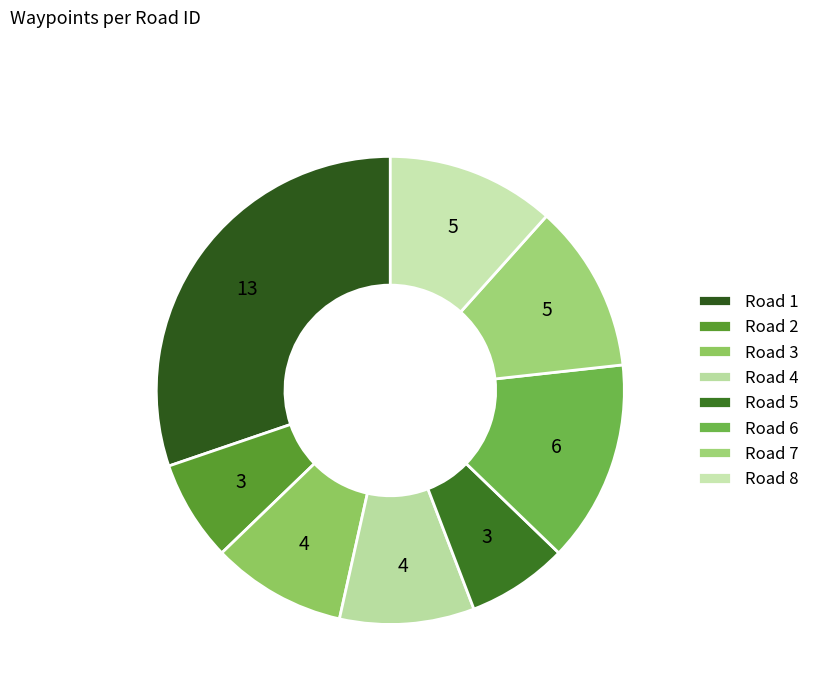

Which slice is the smallest?

Road 2